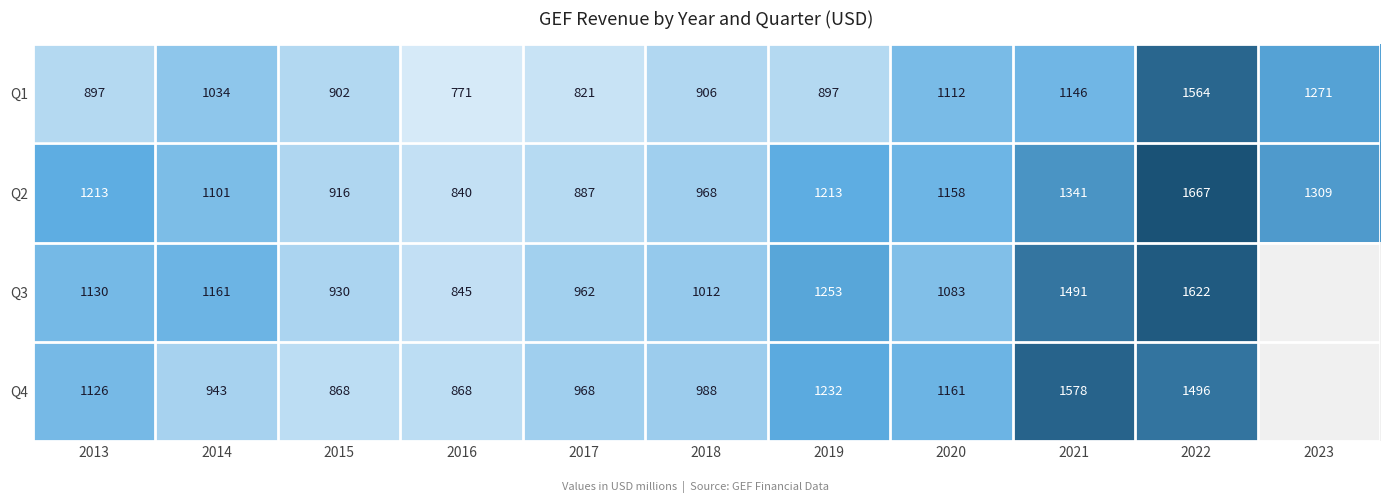

True or false: Q4 has a value of 943 at 2014.

True